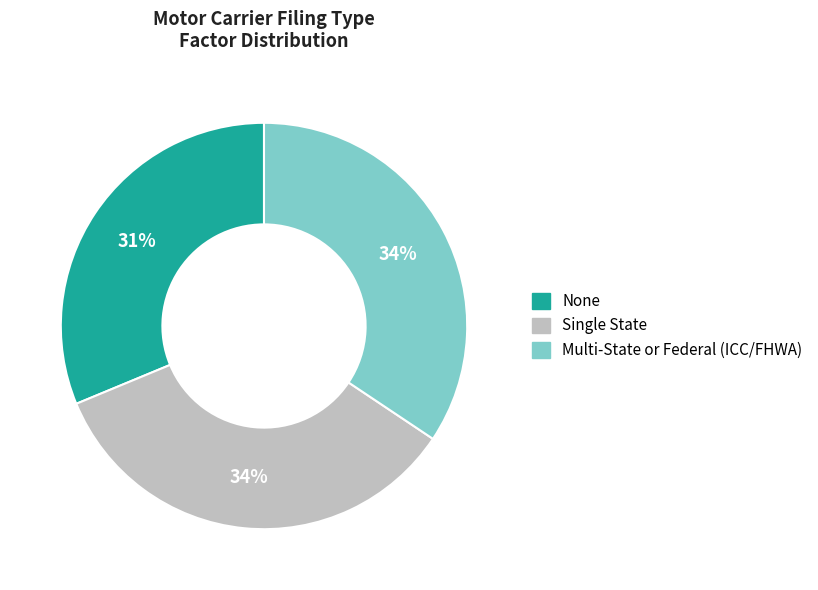

What is the smallest slice in the pie chart?

None